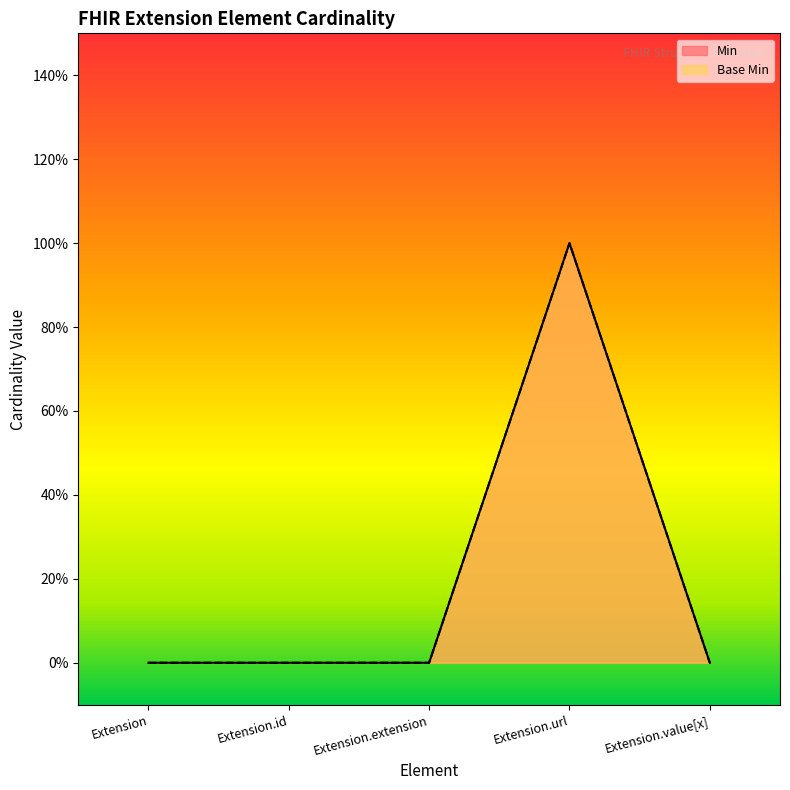

How many data points does each series have?

5